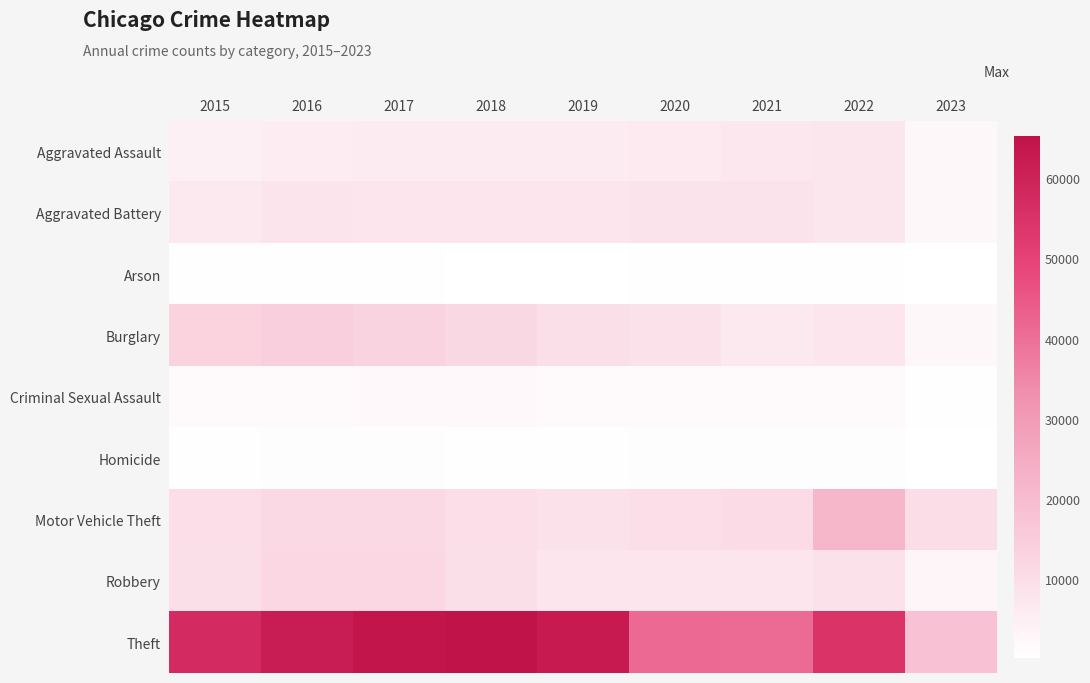

Between 2019 and 2022, which series saw the biggest shift?

Motor Vehicle Theft